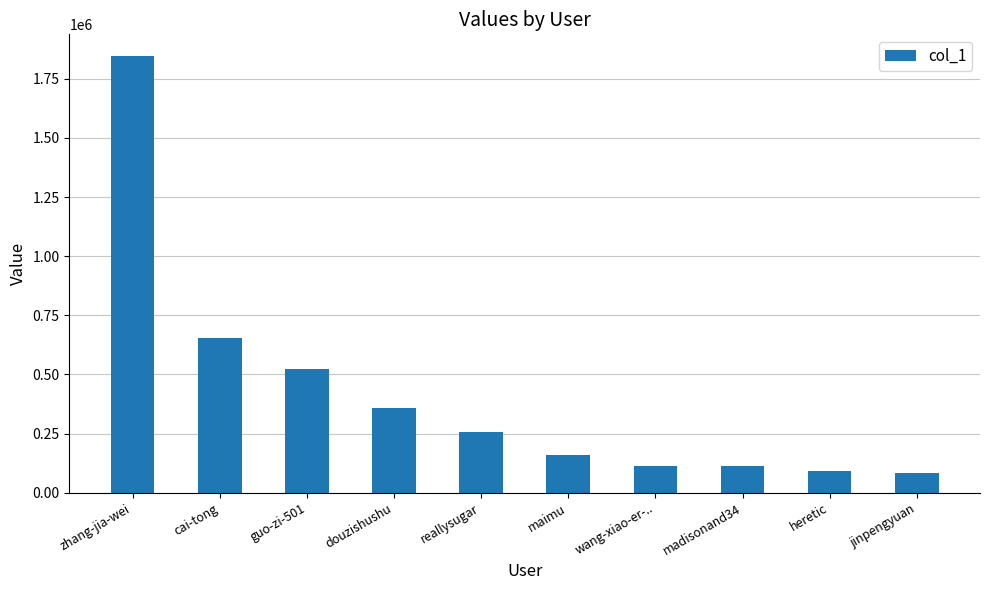

Which category has the highest value across all series?

zhang-jia-wei